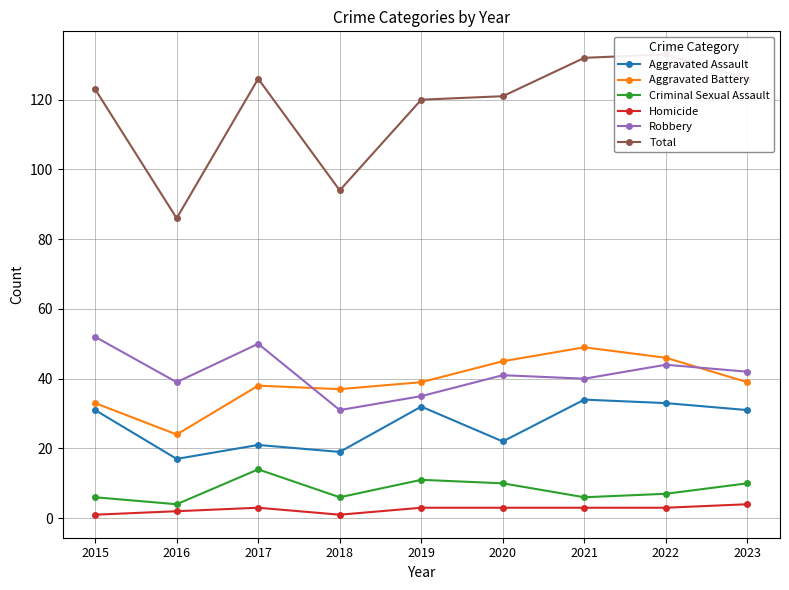

Where is the first local minimum for Aggravated Battery?

2016